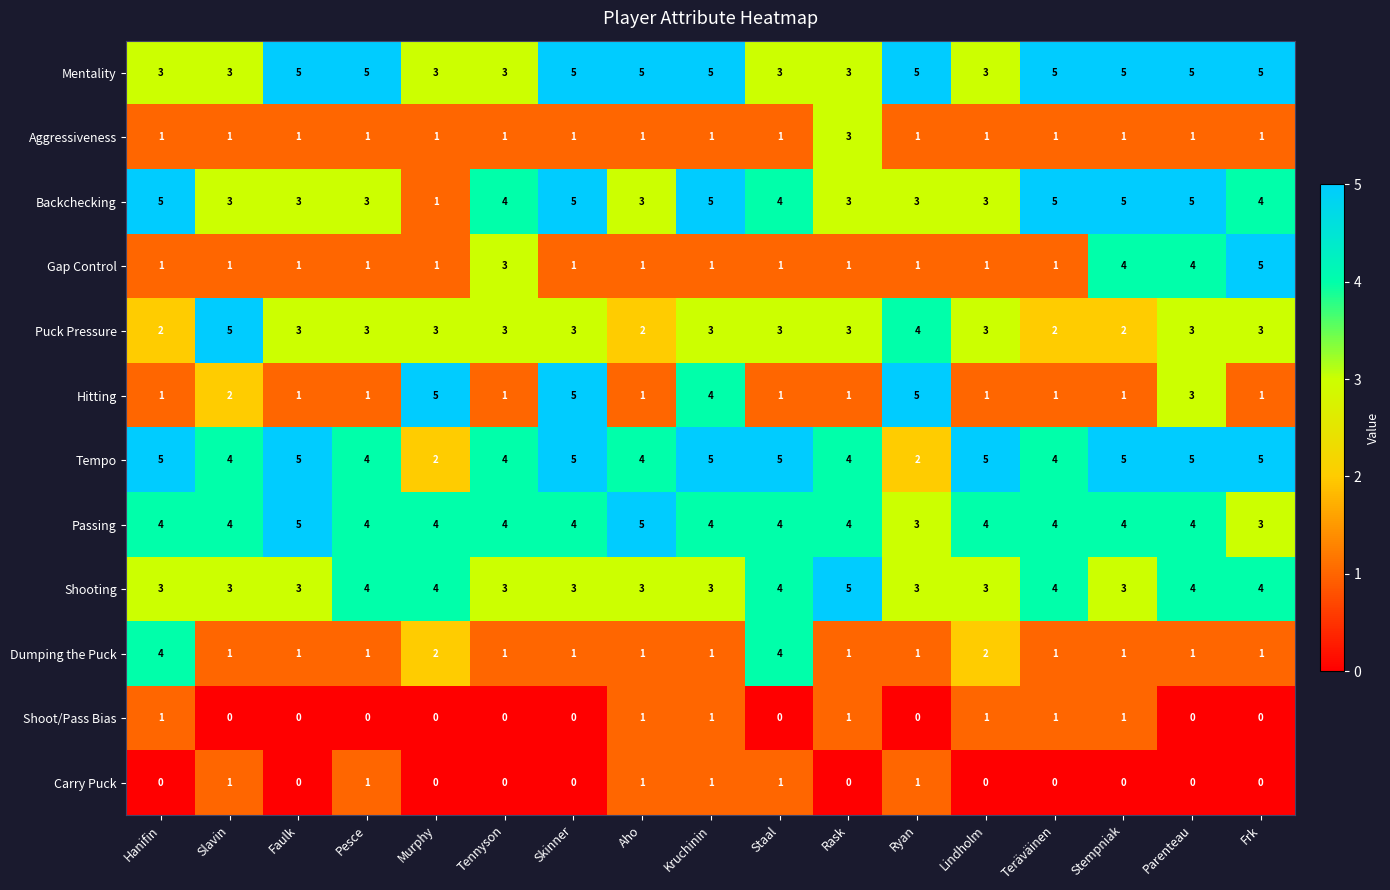

The Hitting series shows 0 at Stempniak. True or false?

False